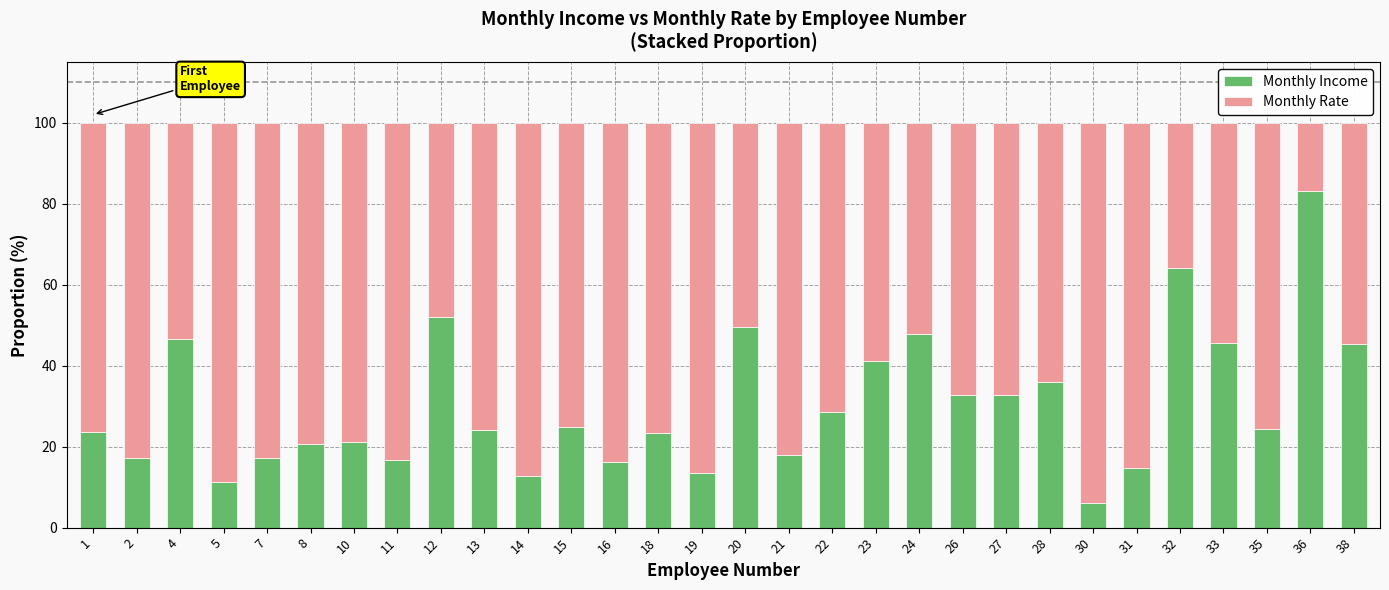

What is the highest value of the Monthly Income series?

83.0